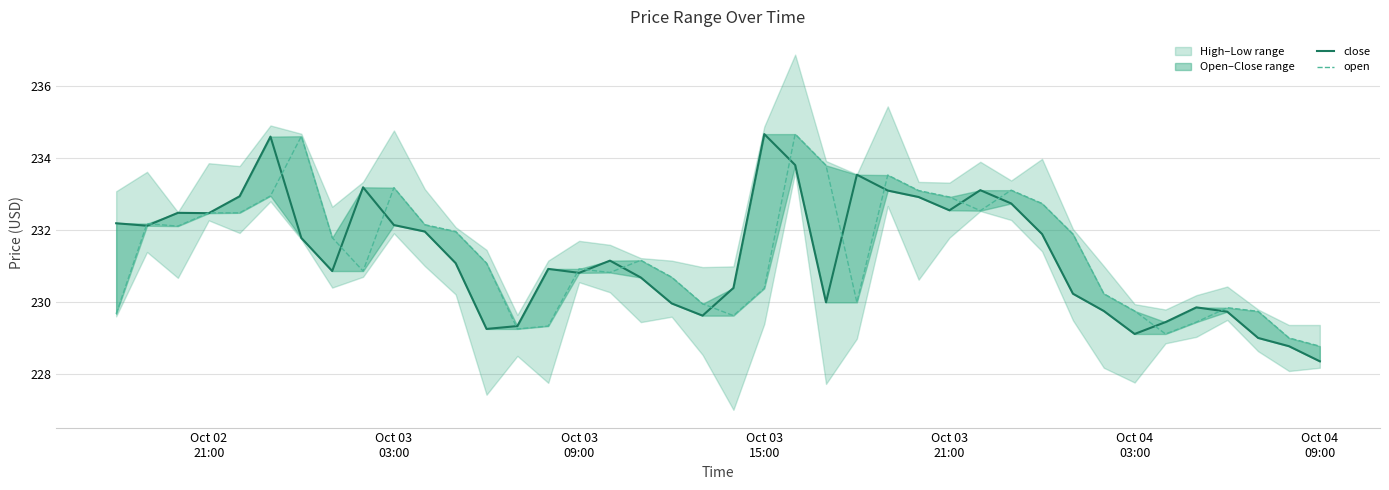

How many data points in open are above 231?

21